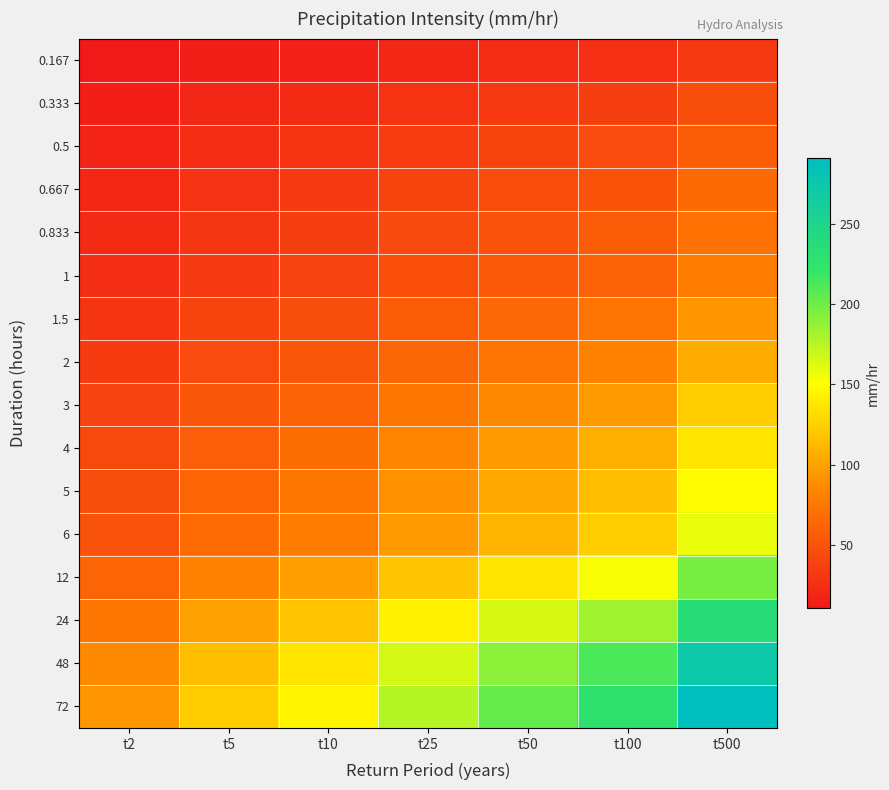

How many data points does each series have?

7